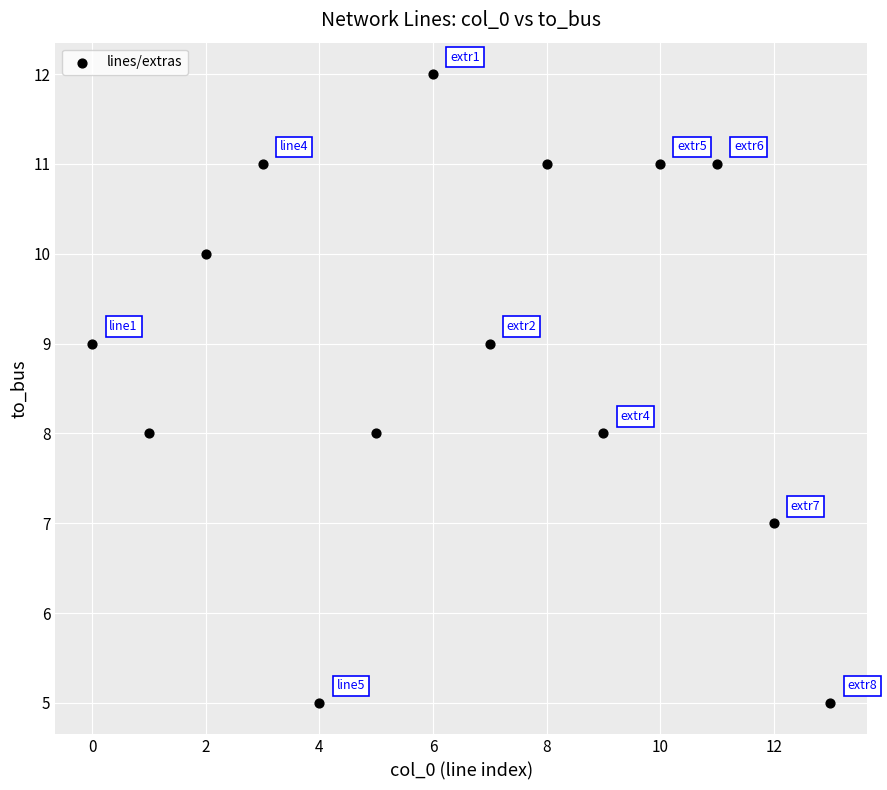

What is the range of Y values (max minus min)?

7